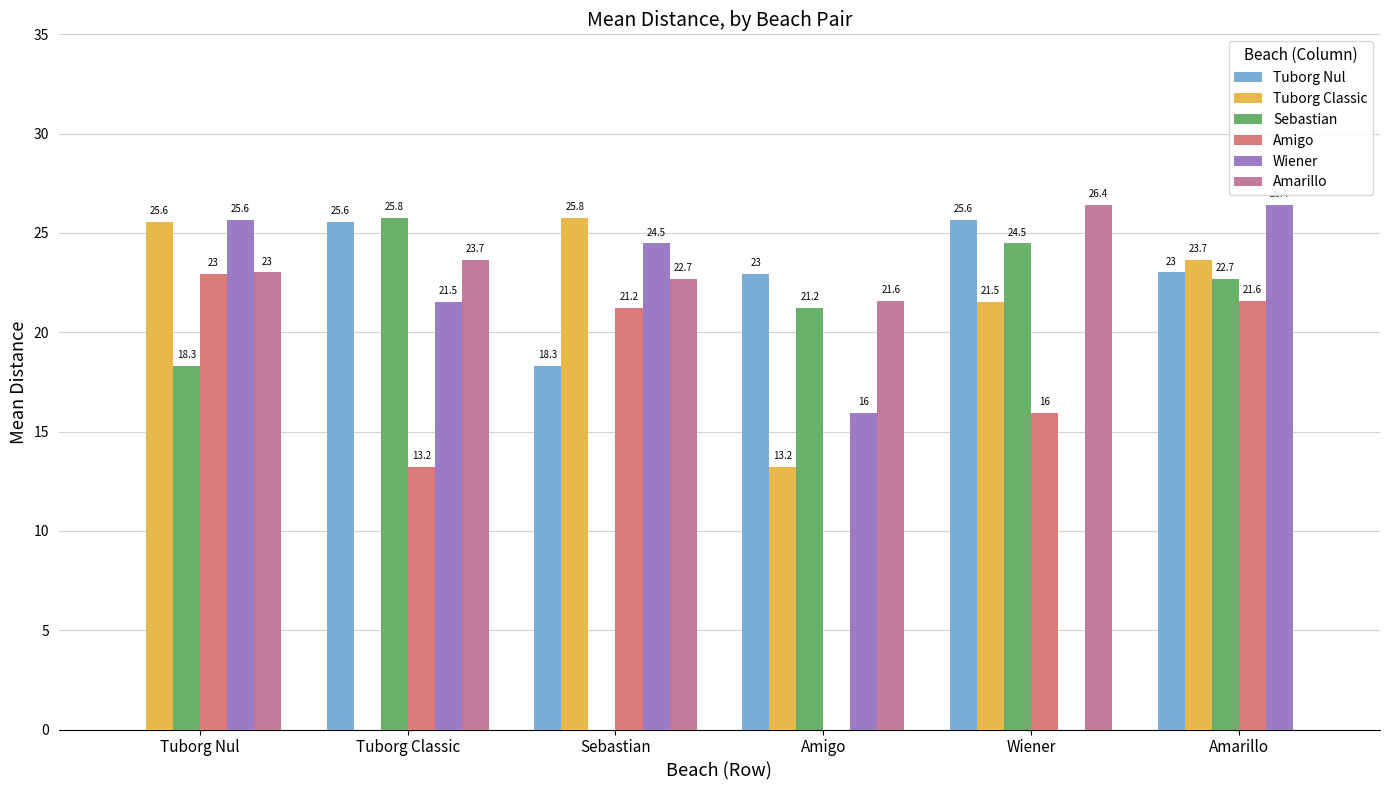

Count the number of categories in the chart.

6